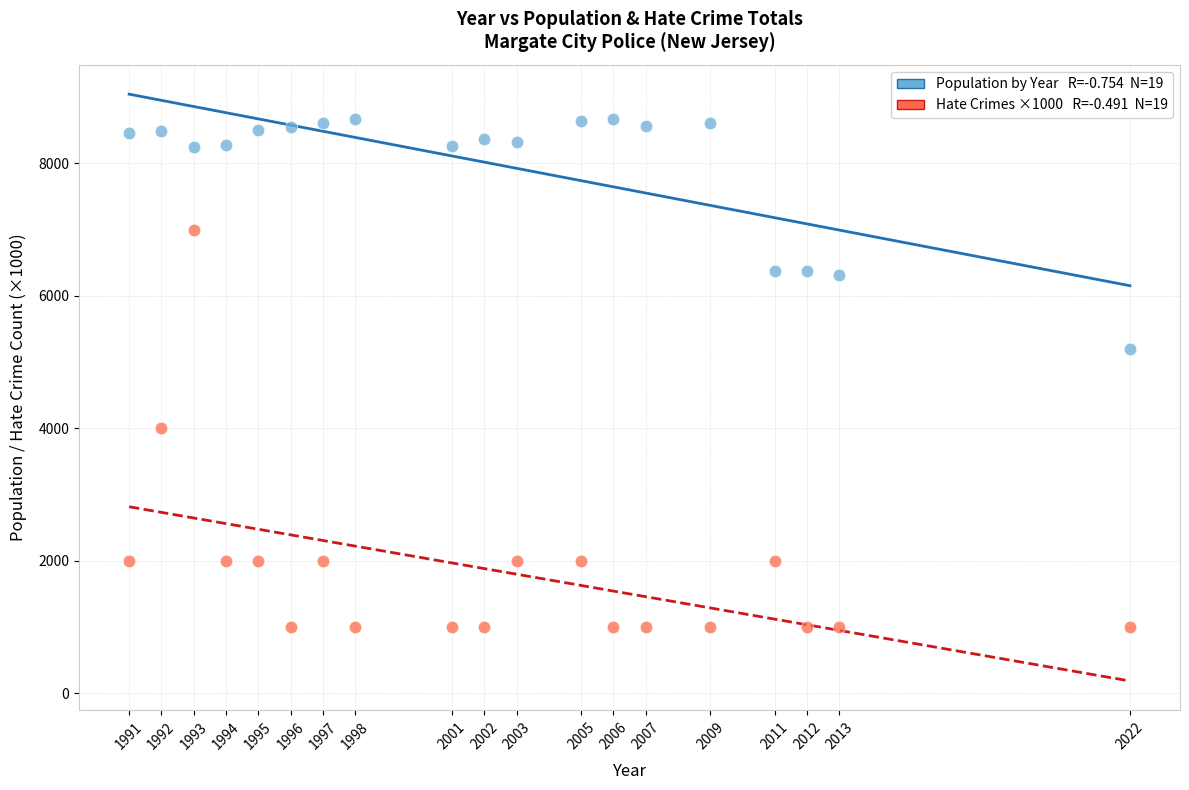

Across all data points, what is the range of X values (max minus min)?

31